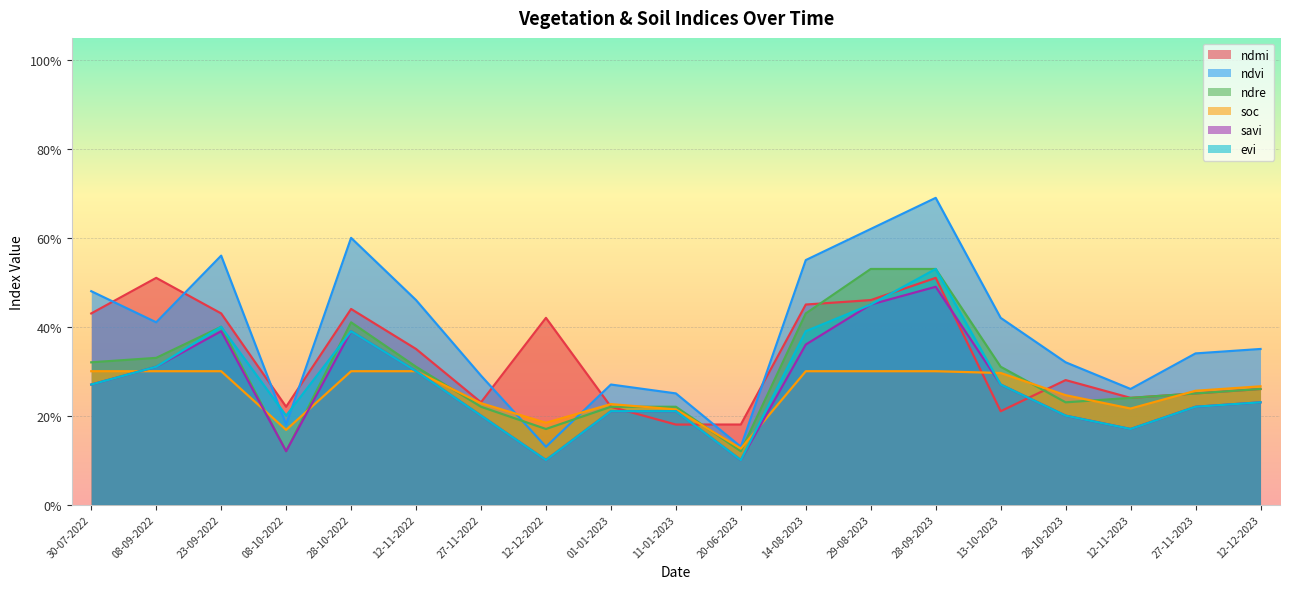

What is the total value across all series at 08-10-2022?

1.0